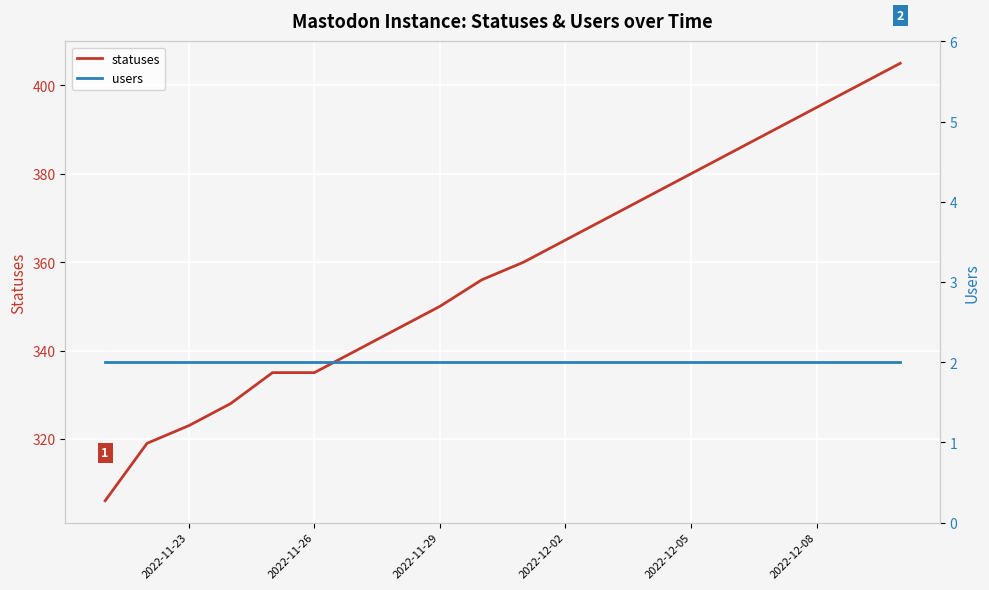

How many lines are shown in the chart?

2